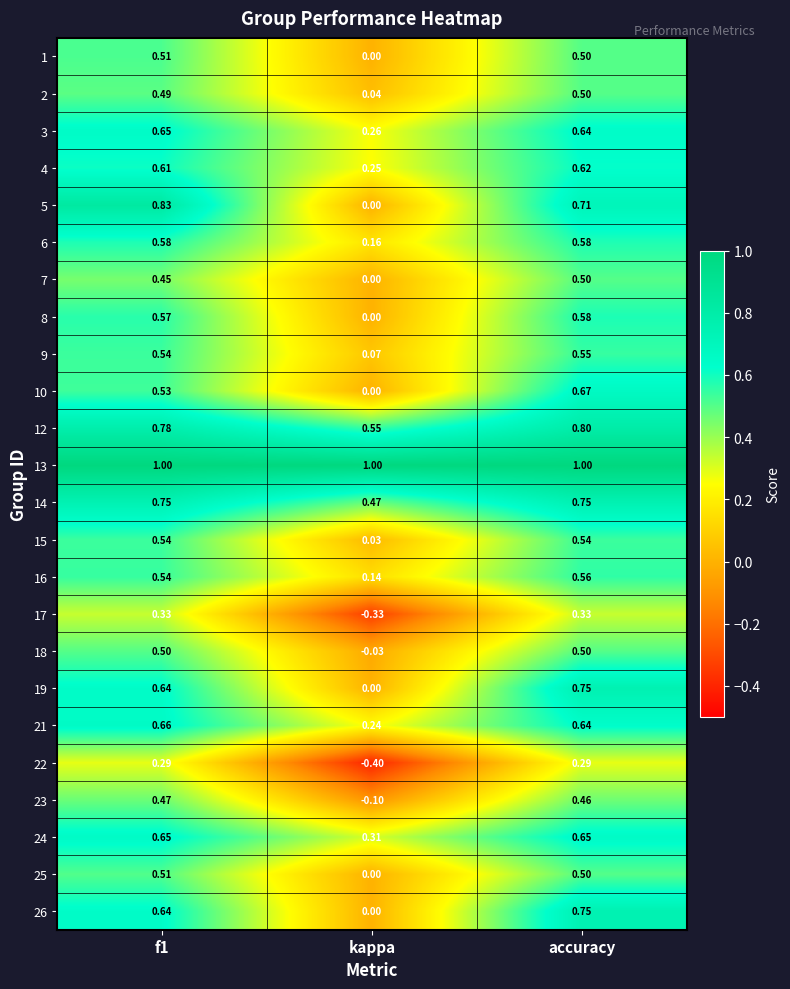

How many distinct data groups are displayed?

24